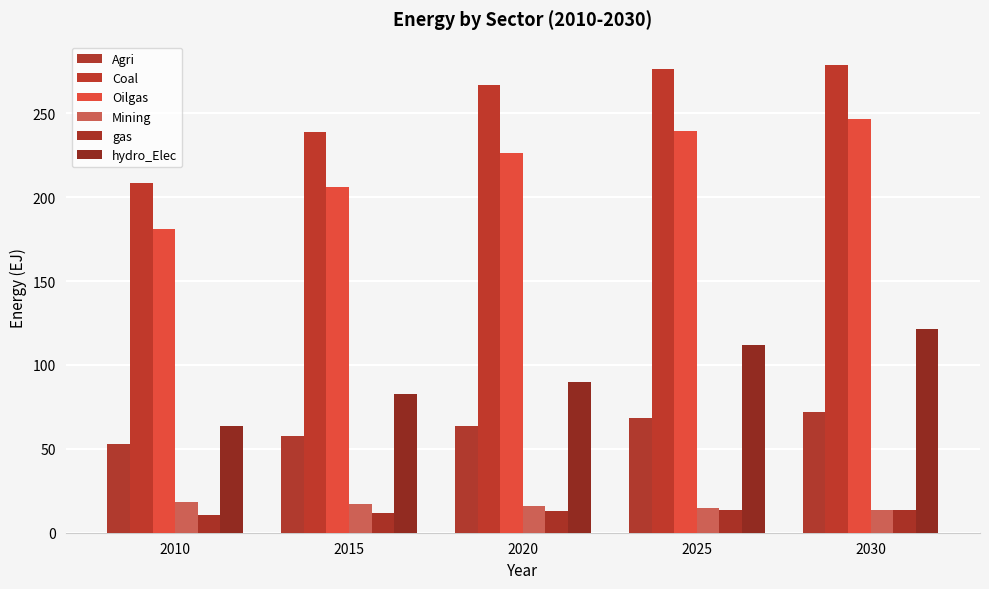

Between 2025 and 2020, which is larger?

2025